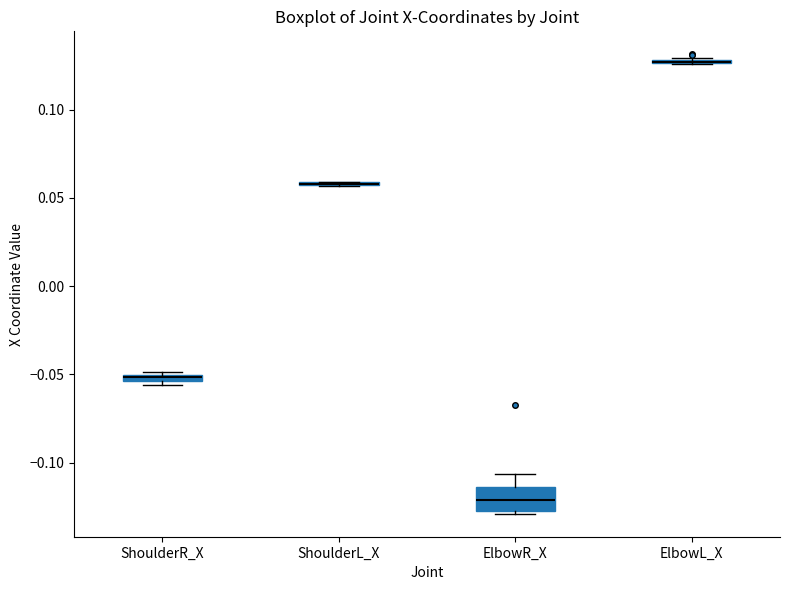

Comparing the boxes themselves (not the whiskers), which one is the tallest?

ElbowR_X